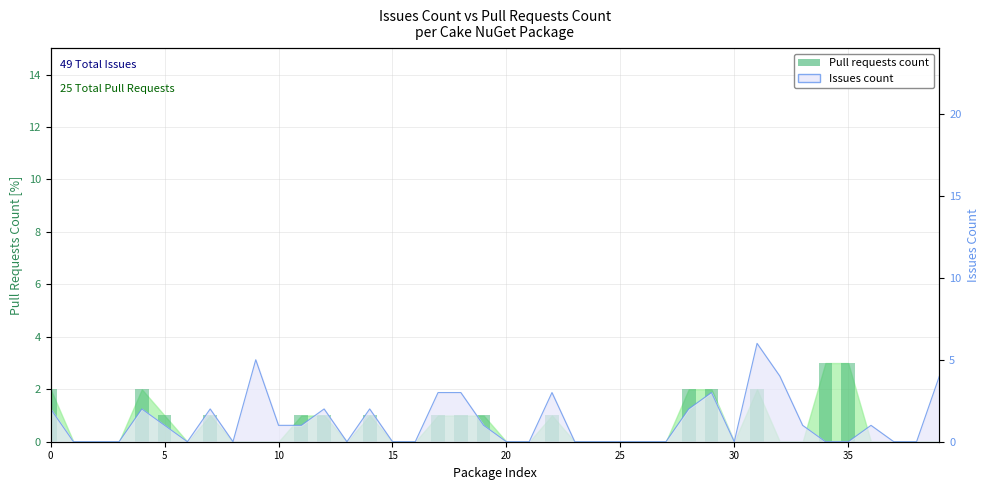

What is the difference between the maximum and second lowest values?

3